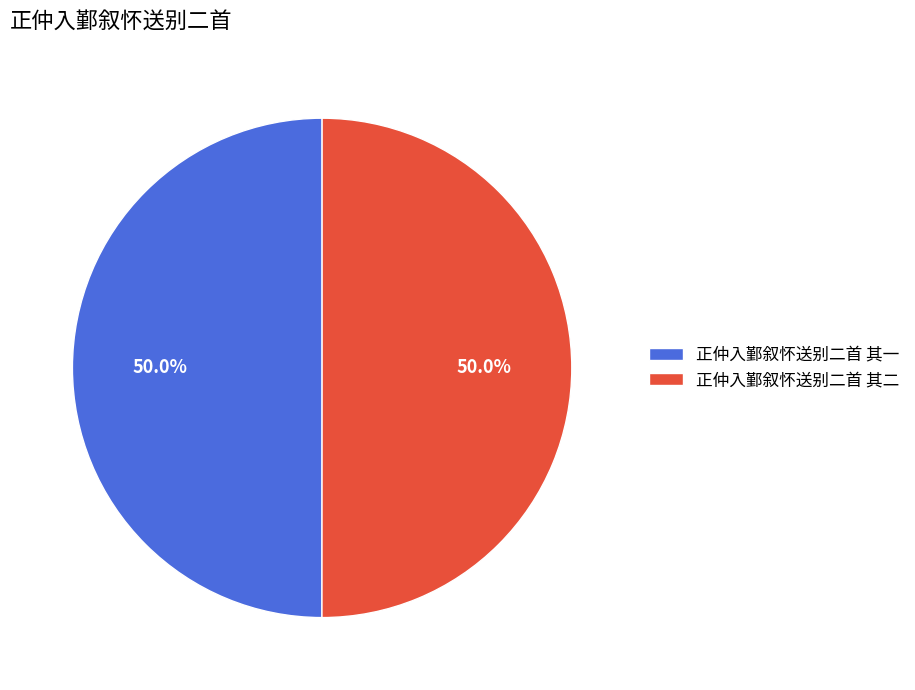

Combined, do 正仲入鄞叙怀送别二首 其一 and 正仲入鄞叙怀送别二首 其二 account for over 50%?

Yes